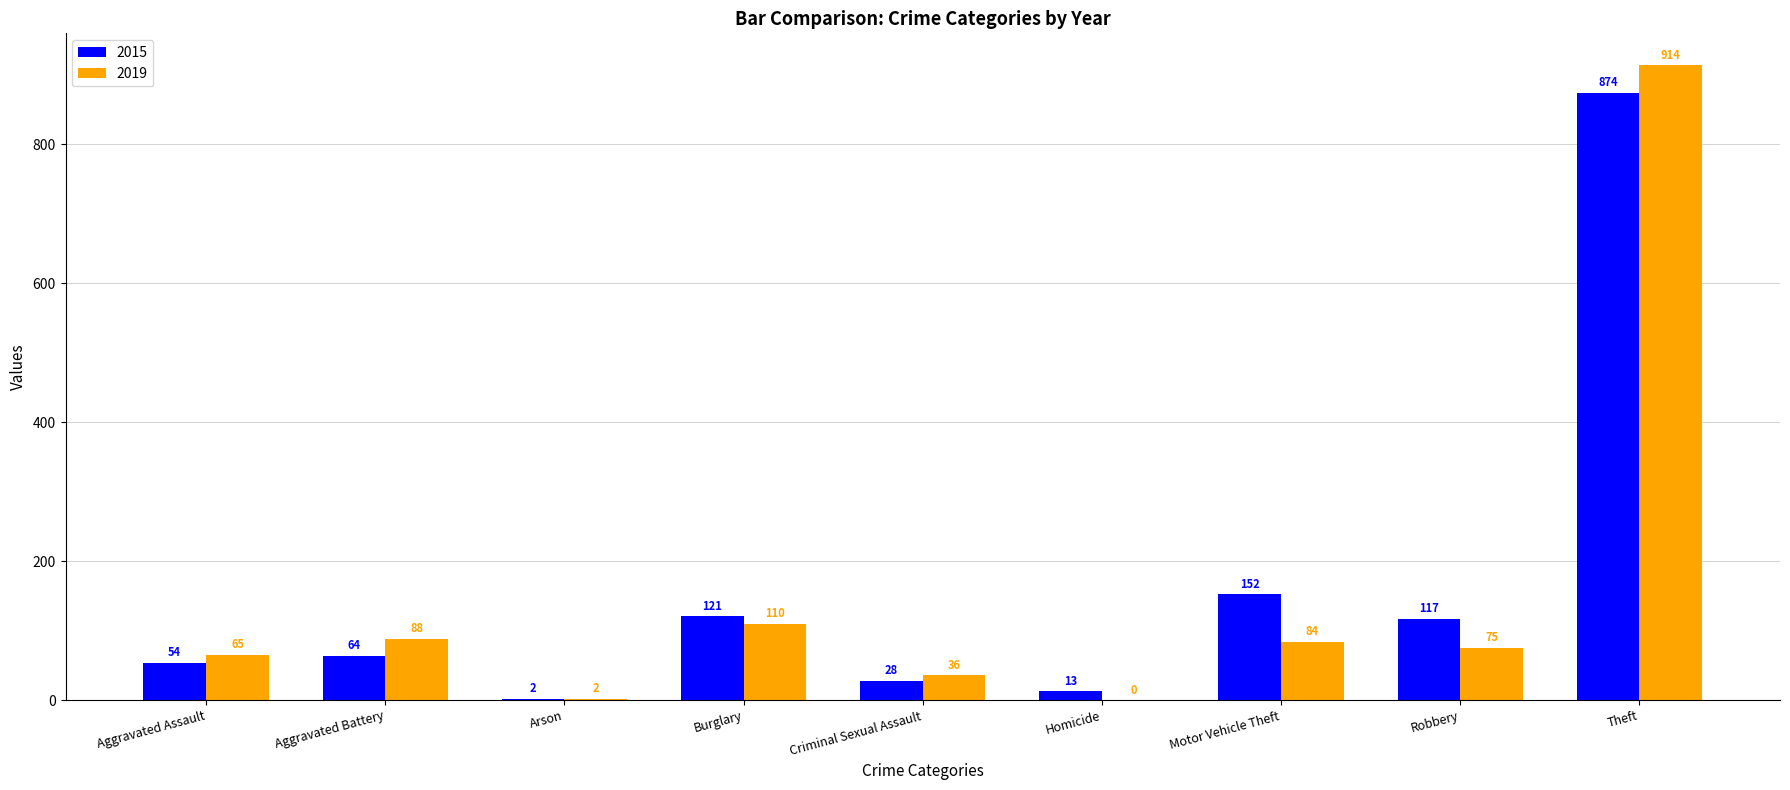

Reading right to left, list all the values displayed in this chart.

2015: Theft=874	Robbery=117	Motor Vehicle Theft=152	Homicide=13	Criminal Sexual Assault=28	Burglary=121	Arson=2	Aggravated Battery=64	Aggravated Assault=54
2019: Theft=914	Robbery=75	Motor Vehicle Theft=84	Homicide=0	Criminal Sexual Assault=36	Burglary=110	Arson=2	Aggravated Battery=88	Aggravated Assault=65